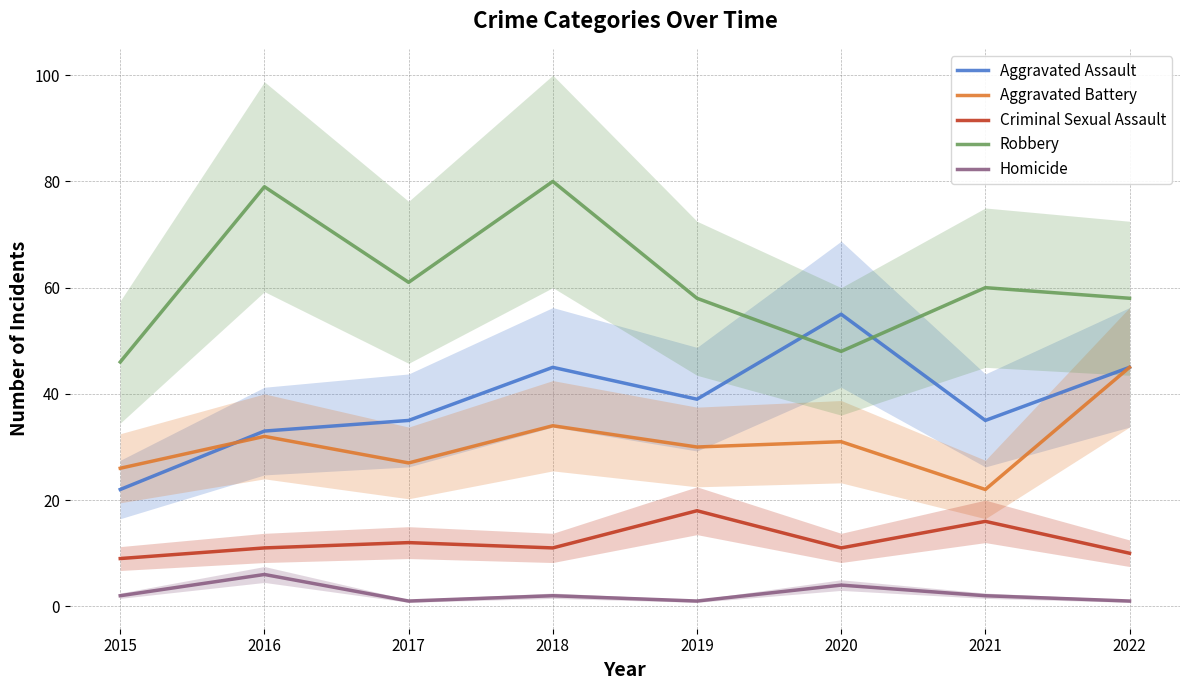

Which series has the largest range (max minus min)?

Robbery